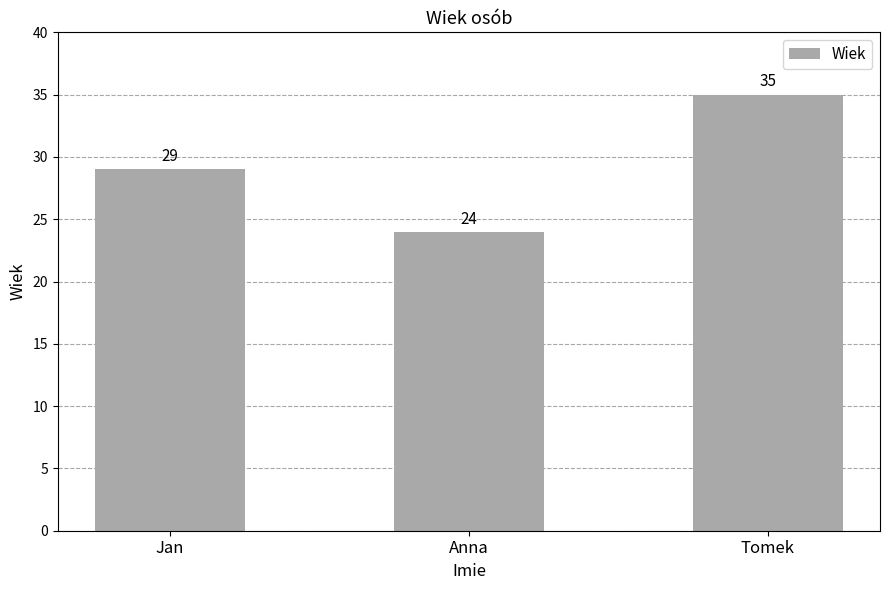

How many data points are less than 29?

1